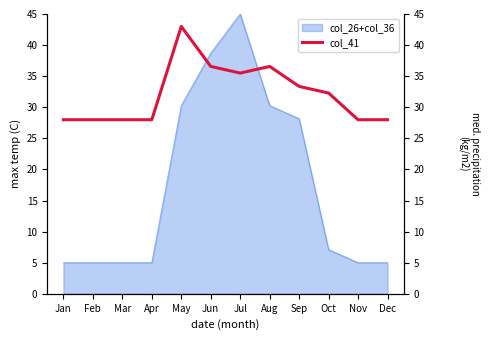

Which category has the highest value in the col_26+col_36 series?

Jul